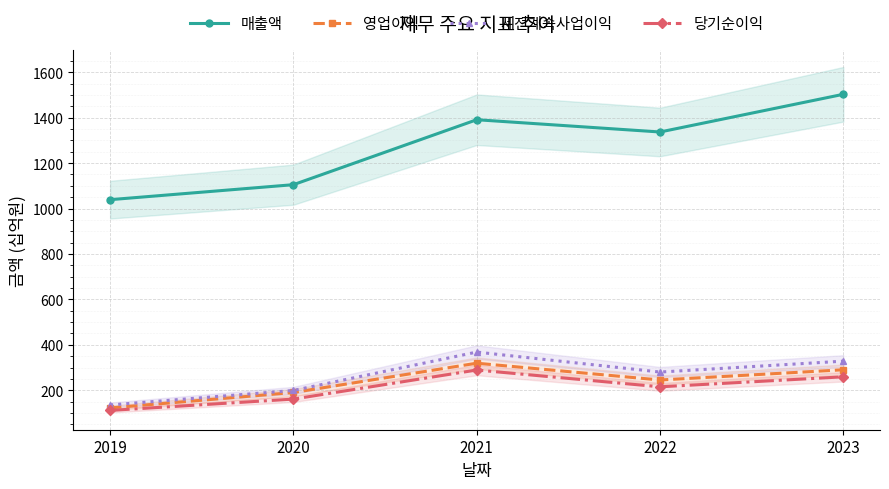

Reading right to left, list all the values displayed in this chart.

매출액: 1503	1337	1391	1105	1039
영업이익: 290	245	319	190	122
세전계속사업이익: 328	280	368	199	135
당기순이익: 259	215	289	161	111